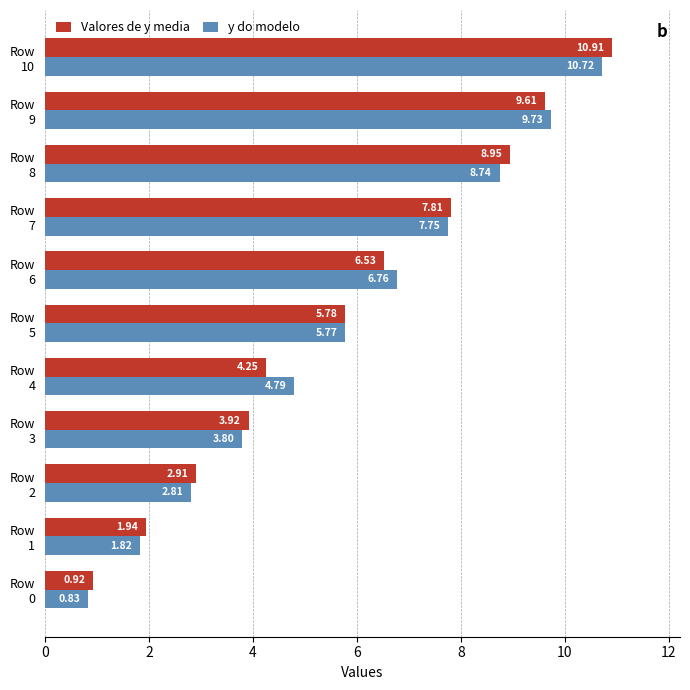

How many categories are shown in the chart?

11